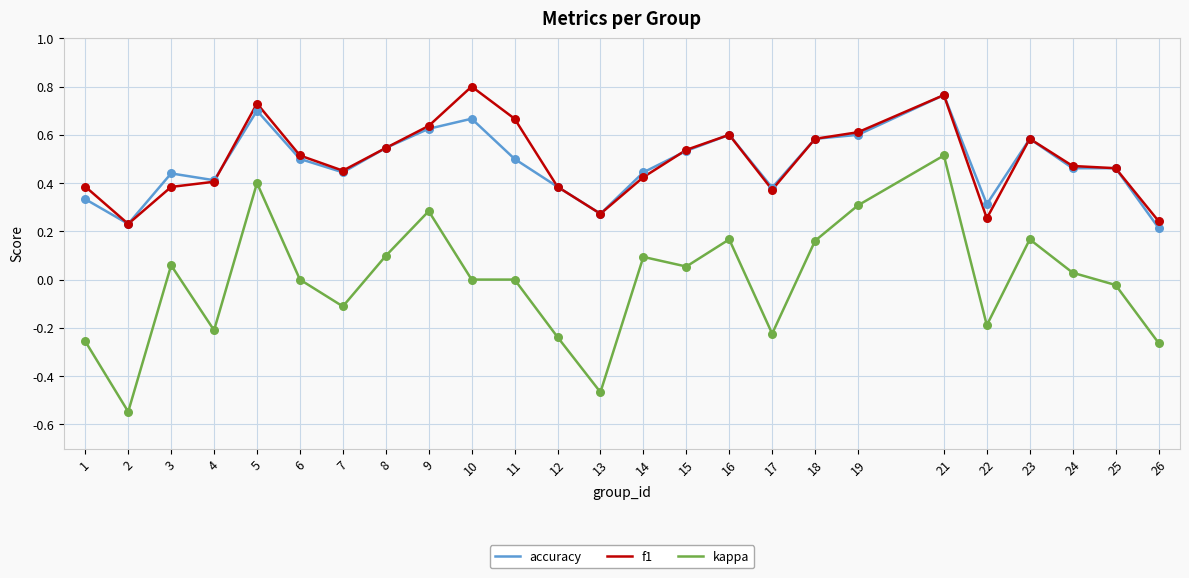

Is the value of f1 at 2 greater than the value of kappa at 19?

No